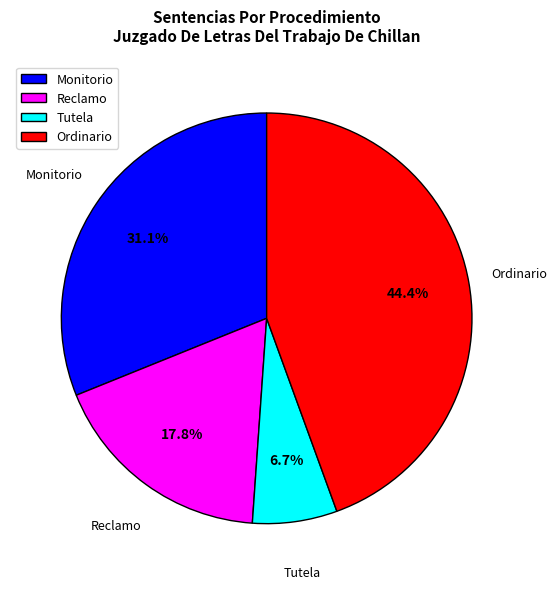

The Ordinario slice represents 44% of the pie. True or false?

True